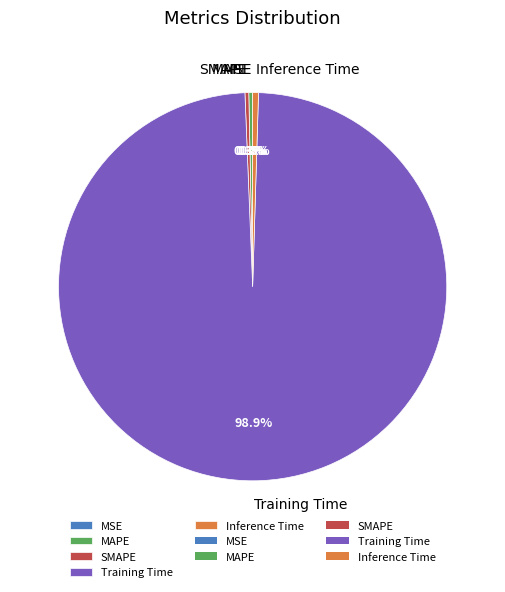

What is the largest slice in the pie chart?

Training Time